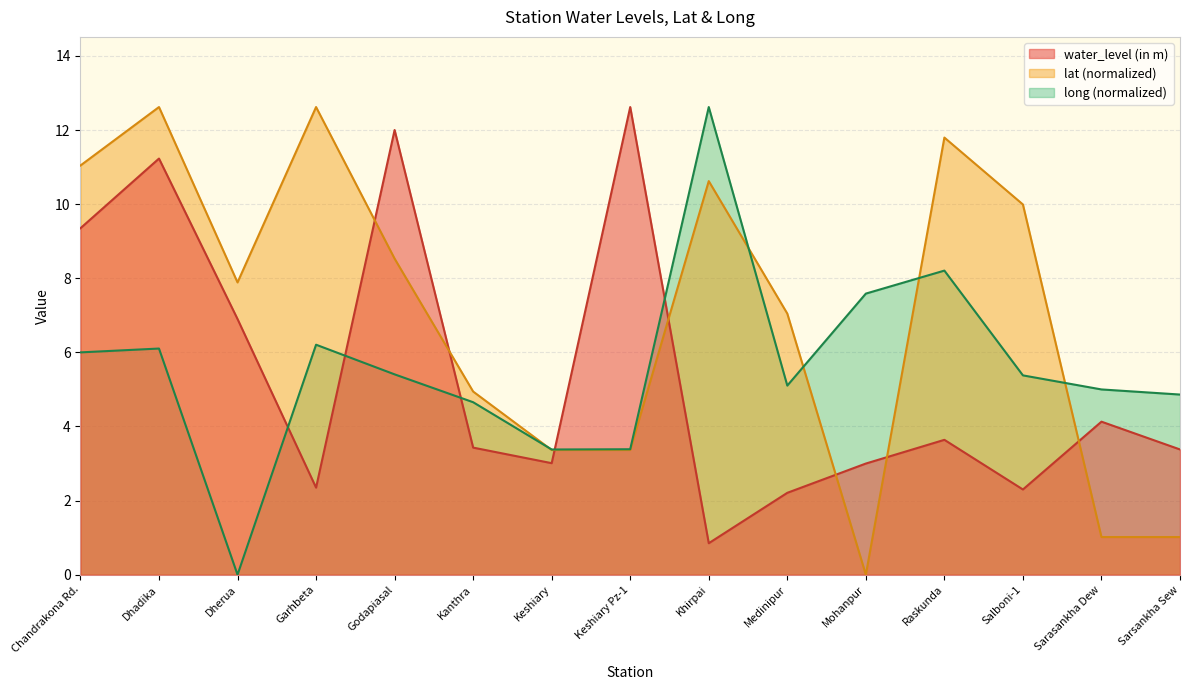

True or false: lat has more than 0 points higher than both neighbors.

True